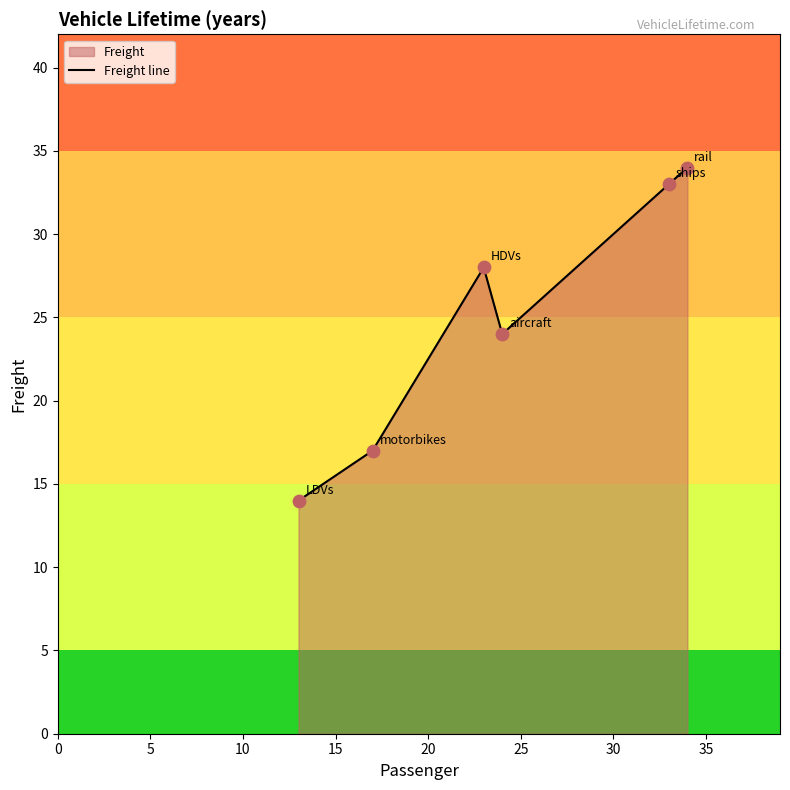

What is the minimum value shown in the chart?

14